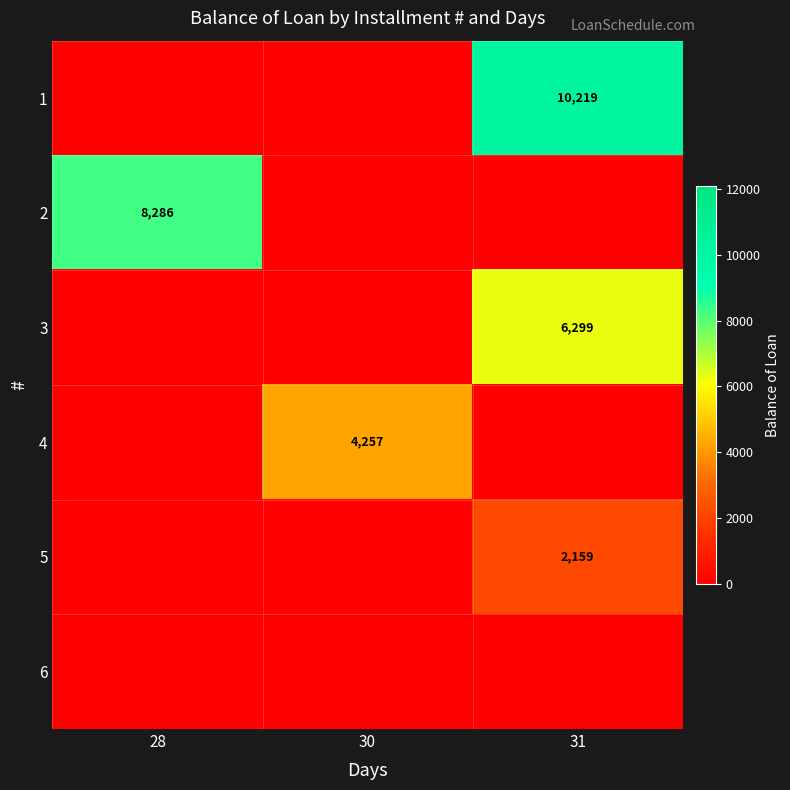

The value of 5 at 31 is 2159. True or false?

True